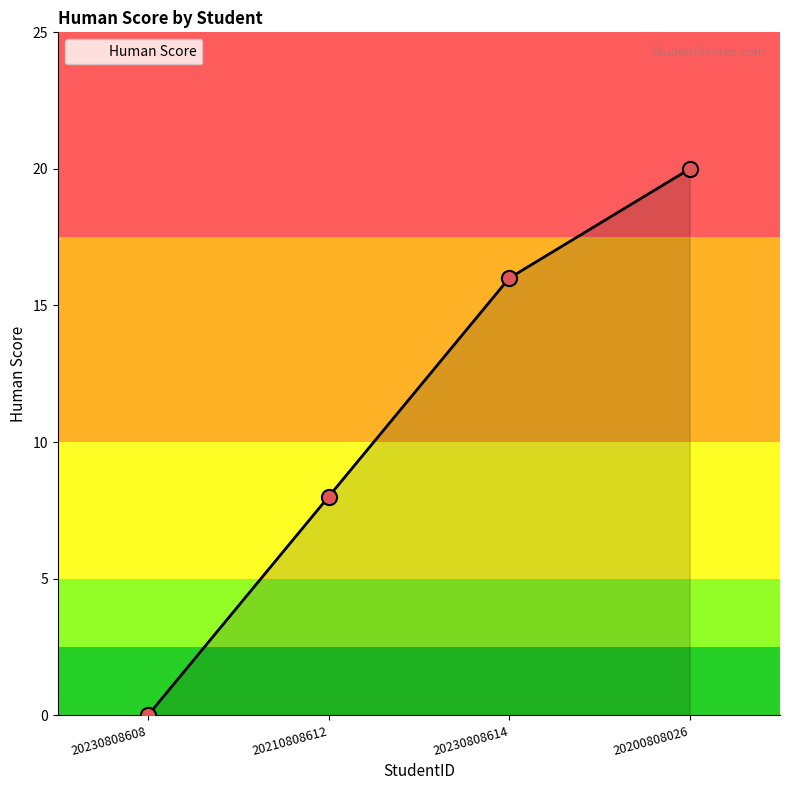

What is the change in value from 20210808612 to 20230808614?

+8